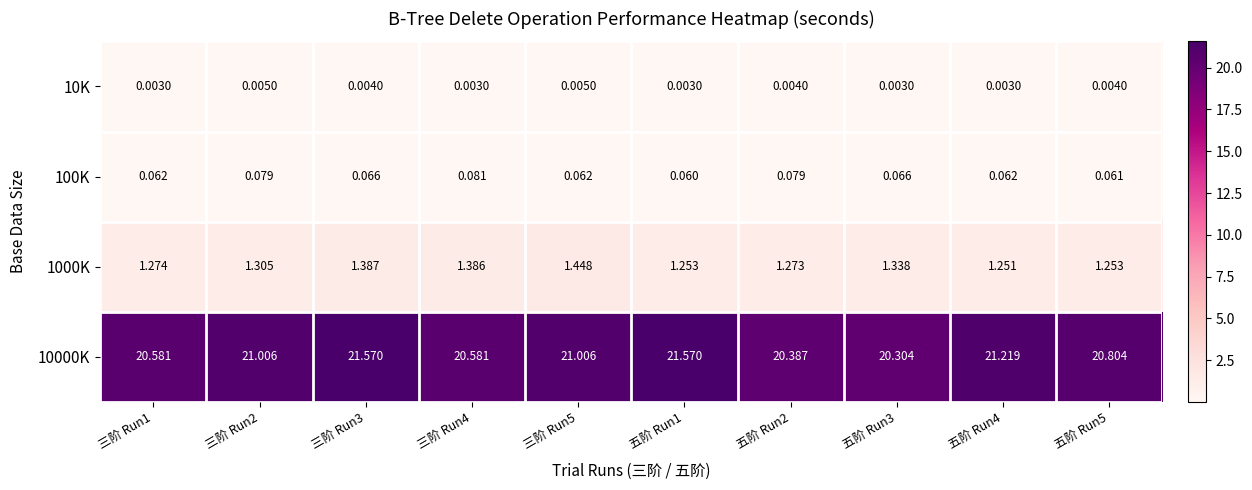

Is the value of 10K at 三阶 Run3 greater than the value of 10000K at 三阶 Run5?

No